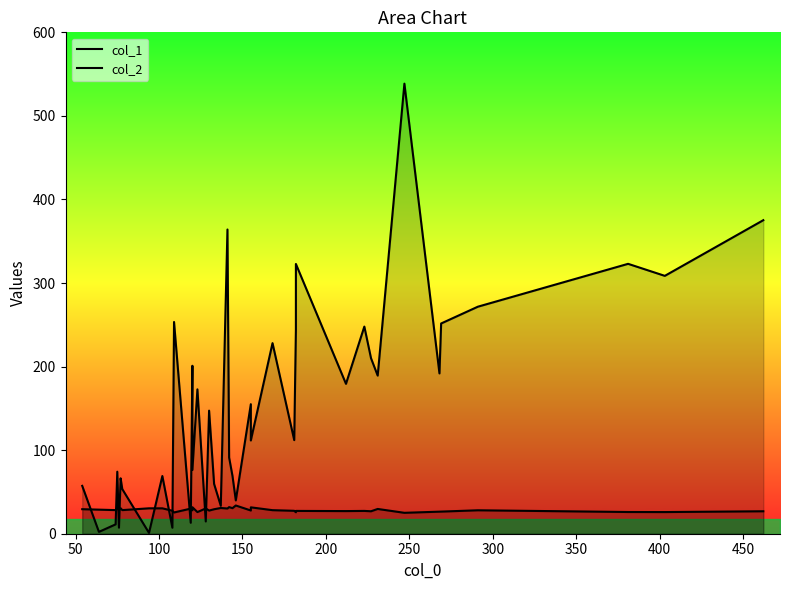

What is the difference between the second highest and second lowest values in the col_1 series?

373.0